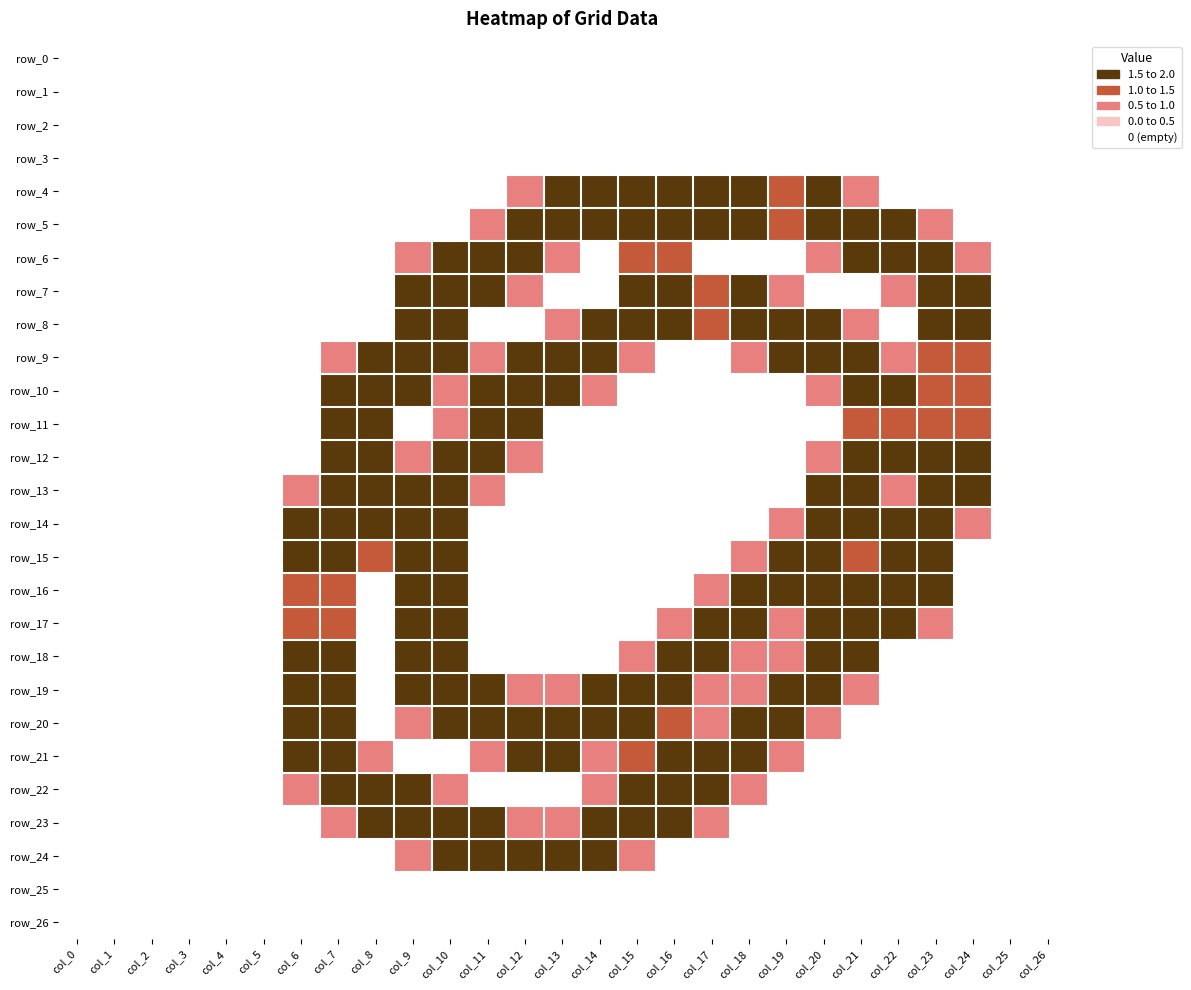

At which category does the chart reach its minimum across all series?

col_0